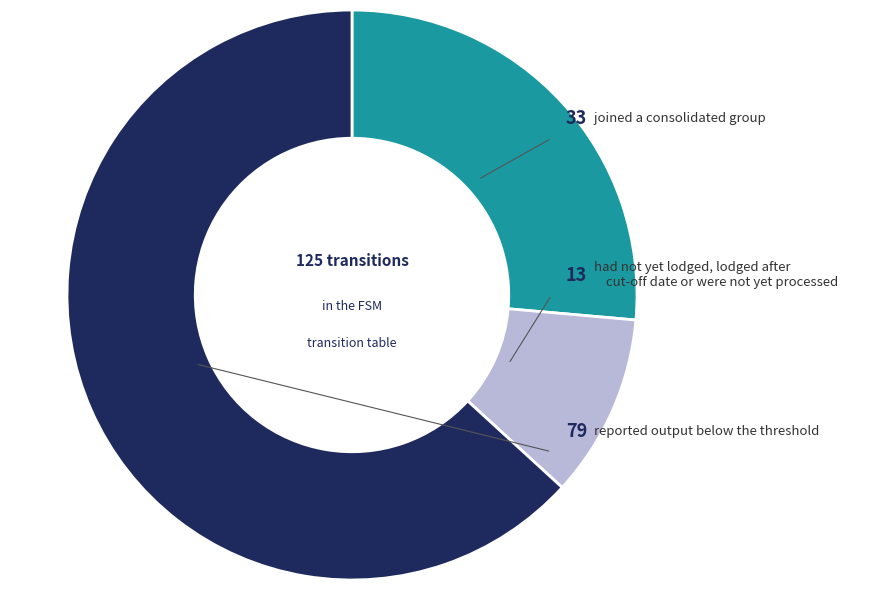

Is there any slice that represents more than half of the pie?

Yes